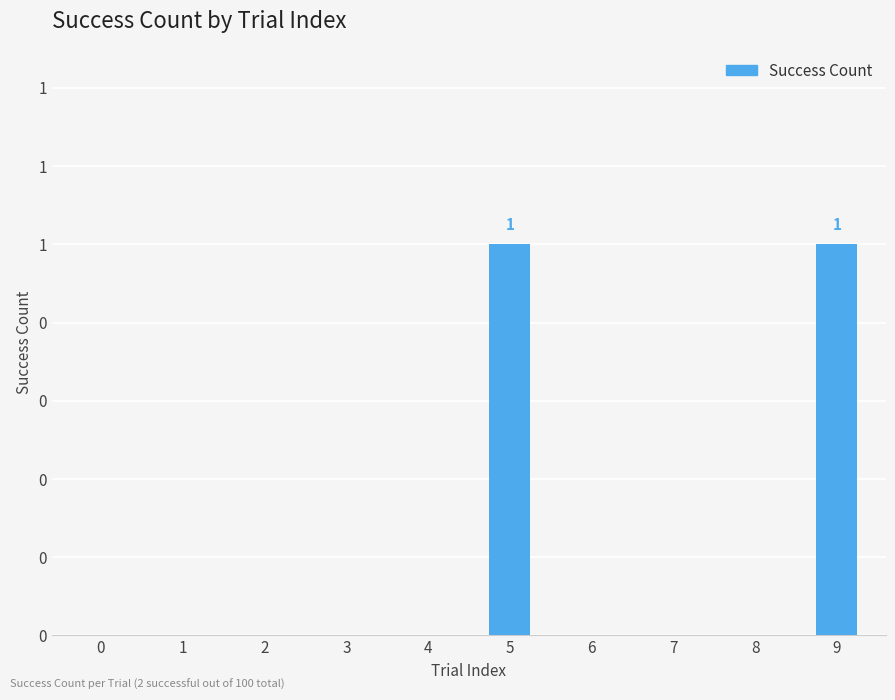

Are the bars horizontal?

No